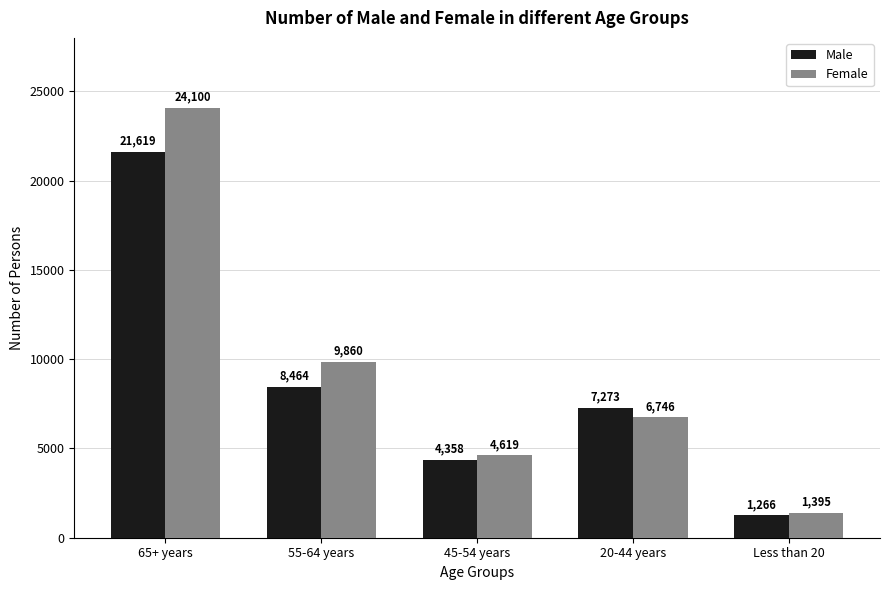

Which series changed the most between 55-64 years and 20-44 years?

Female